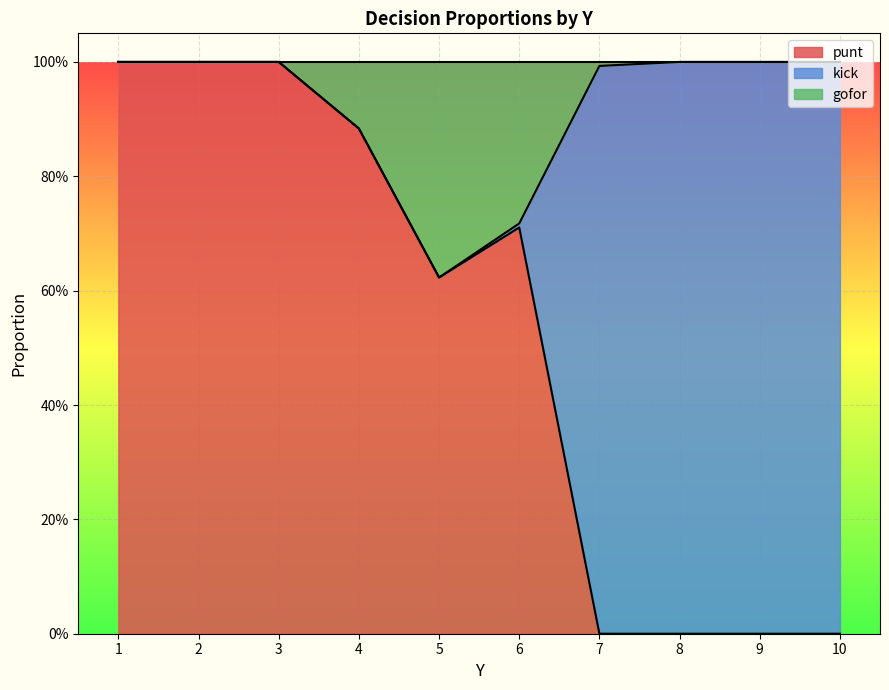

What is the difference between the maximum and minimum values in the punt series?

1.0